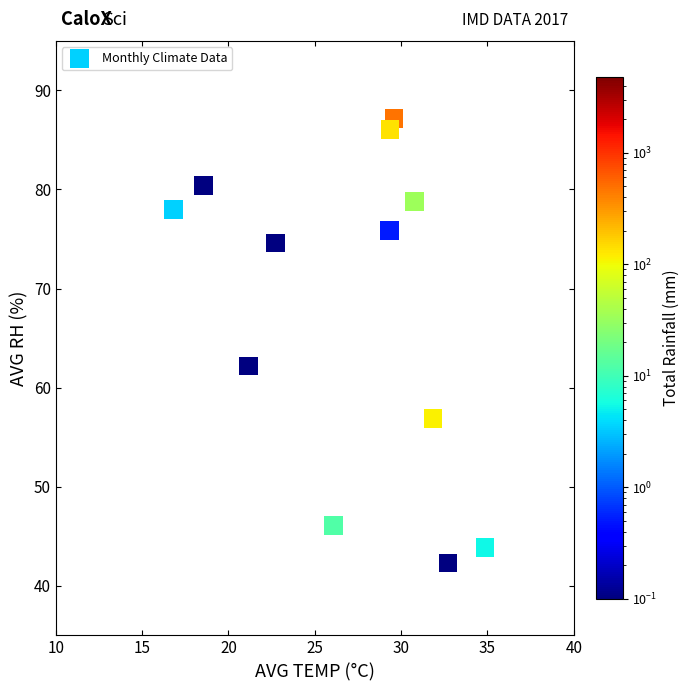

What is the range of X values (max minus min)?

18.0